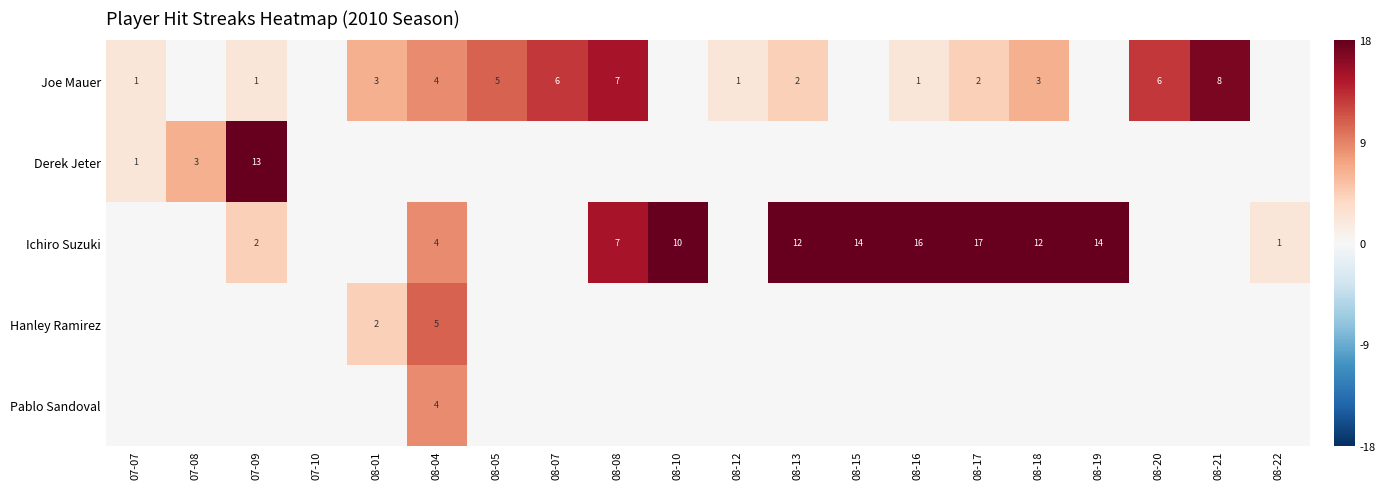

True or false: Ichiro Suzuki has a value of 21 at 08-15.

False